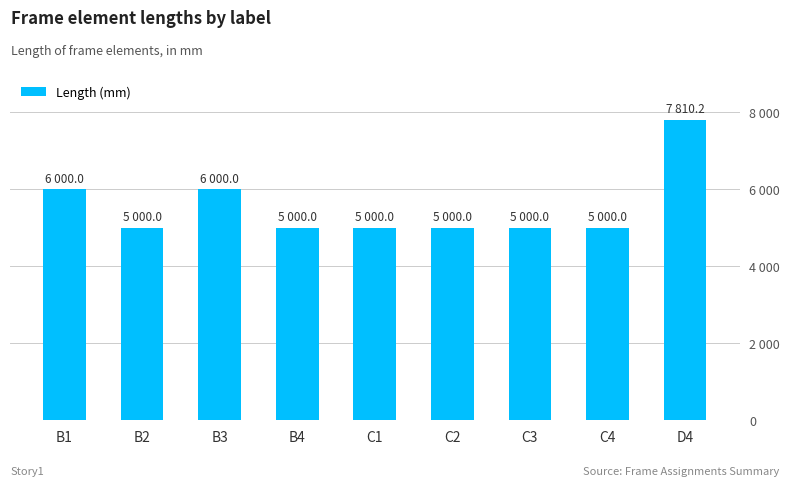

What is the ratio of the value at B1 to the value at B4?

1.2